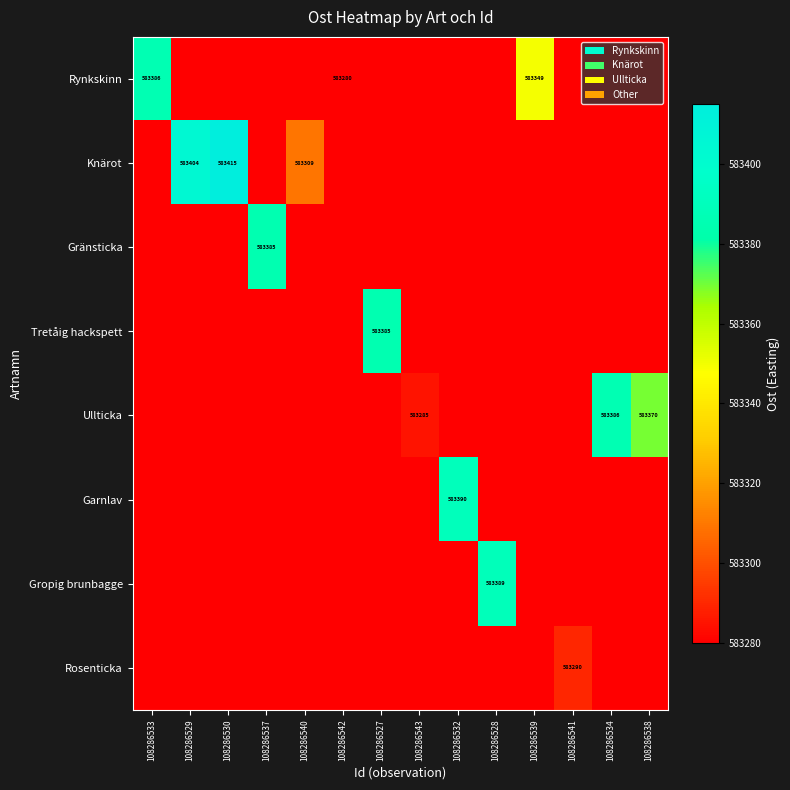

At which category is the sum across all series the highest?

108286530